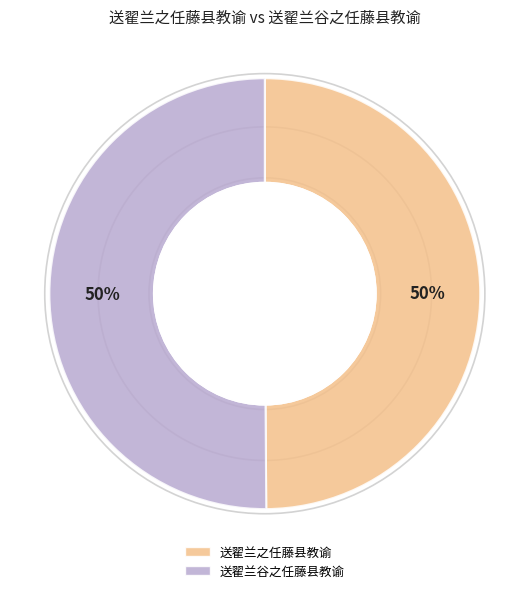

Do 送翟兰之任藤县教谕 and 送翟兰谷之任藤县教谕 together represent more than half of the pie?

Yes